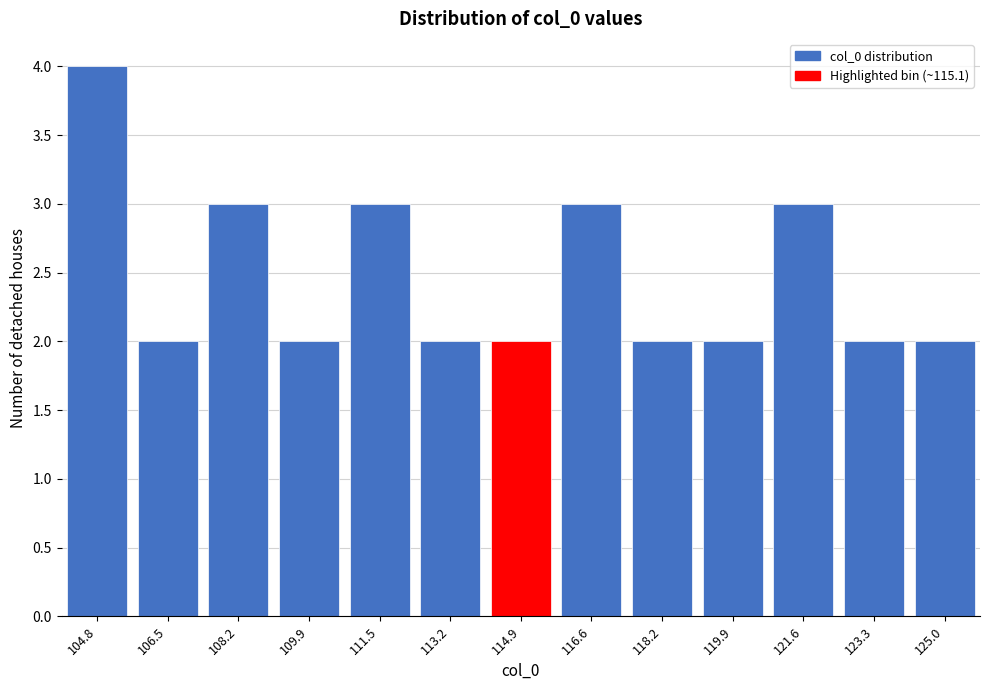

Reading left to right, what are all the values shown in this chart?

4	2	3	2	3	2	2	3	2	2	3	2	2